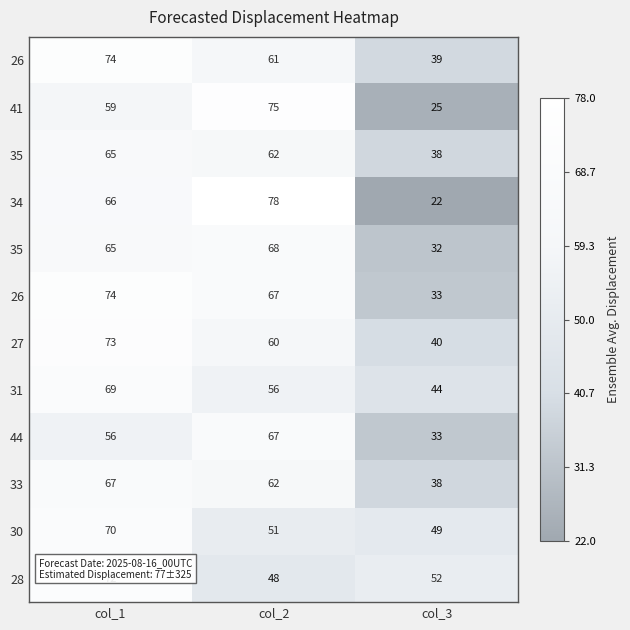

What is the total value across all series at col_3?

445